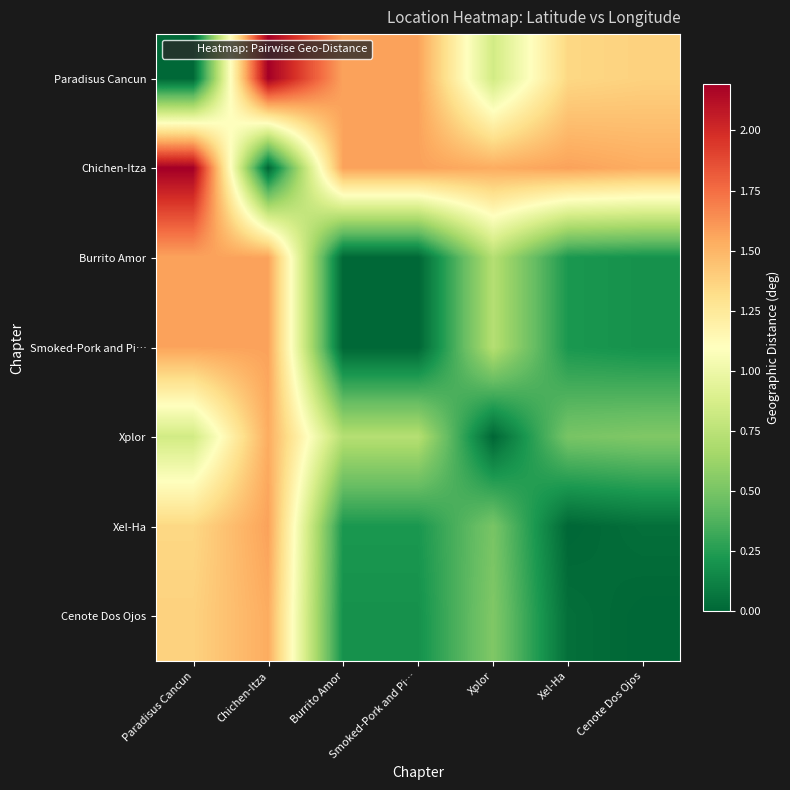

Reading right to left, what are all the values shown in this chart?

Paradisus Cancun: Cenote Dos Ojos=1.4	Xel-Ha=1.3	Xplor=0.8	Smoked-Pork and Pi…=1.6	Burrito Amor=1.6	Chichen-Itza=2.2	Paradisus Cancun=0.0
Chichen-Itza: Cenote Dos Ojos=1.5	Xel-Ha=1.6	Xplor=1.5	Smoked-Pork and Pi…=1.6	Burrito Amor=1.6	Chichen-Itza=0.0	Paradisus Cancun=2.2
Burrito Amor: Cenote Dos Ojos=0.2	Xel-Ha=0.2	Xplor=0.7	Smoked-Pork and Pi…=0.0	Burrito Amor=0.0	Chichen-Itza=1.6	Paradisus Cancun=1.6
Smoked-Pork and Pi…: Cenote Dos Ojos=0.2	Xel-Ha=0.2	Xplor=0.7	Smoked-Pork and Pi…=0.0	Burrito Amor=0.0	Chichen-Itza=1.6	Paradisus Cancun=1.6
Xplor: Cenote Dos Ojos=0.5	Xel-Ha=0.5	Xplor=0.0	Smoked-Pork and Pi…=0.7	Burrito Amor=0.7	Chichen-Itza=1.5	Paradisus Cancun=0.8
Xel-Ha: Cenote Dos Ojos=0.0	Xel-Ha=0.0	Xplor=0.5	Smoked-Pork and Pi…=0.2	Burrito Amor=0.2	Chichen-Itza=1.6	Paradisus Cancun=1.3
Cenote Dos Ojos: Cenote Dos Ojos=0.0	Xel-Ha=0.0	Xplor=0.5	Smoked-Pork and Pi…=0.2	Burrito Amor=0.2	Chichen-Itza=1.5	Paradisus Cancun=1.4